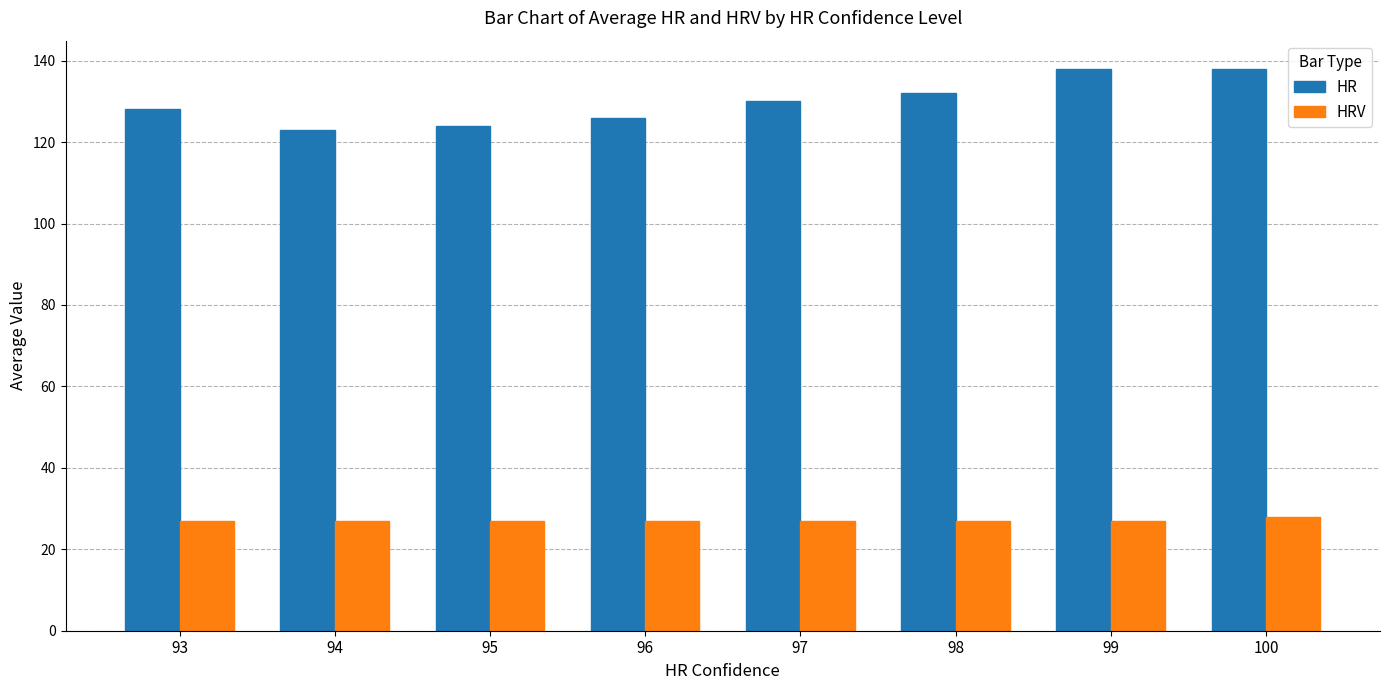

What is the minimum value for HR?

123